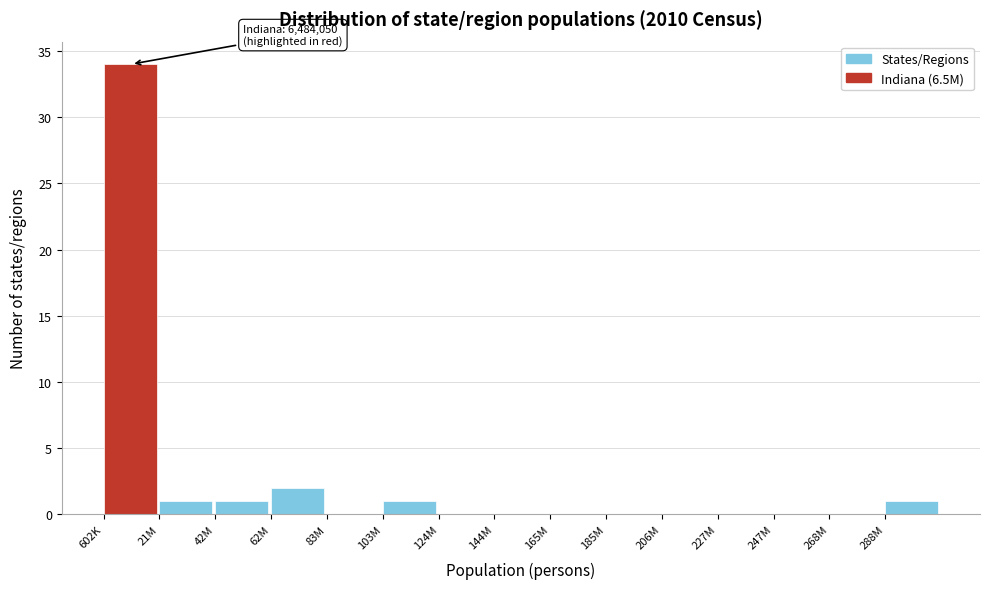

Reading left to right, extract all data points from this chart.

602K=34	21M=1	42M=1	62M=2	83M=0	103M=1	124M=0	144M=0	165M=0	185M=0	206M=0	227M=0	247M=0	268M=0	288M=1